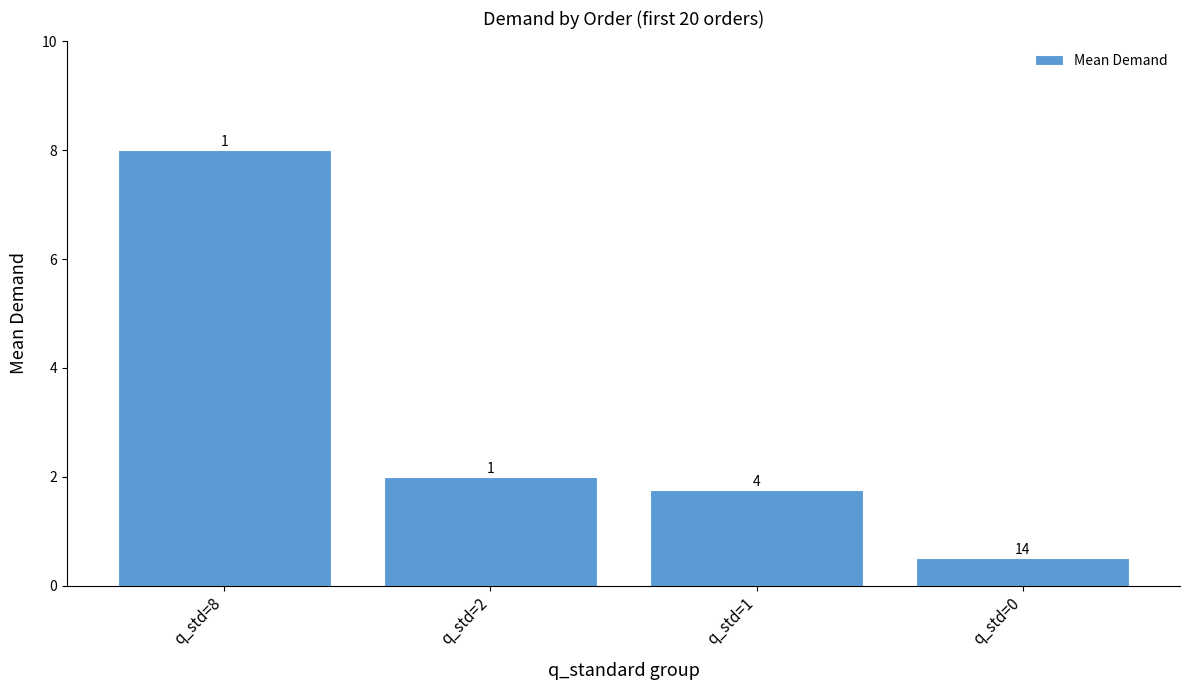

At which category does the chart reach its minimum across all series?

q_std=0